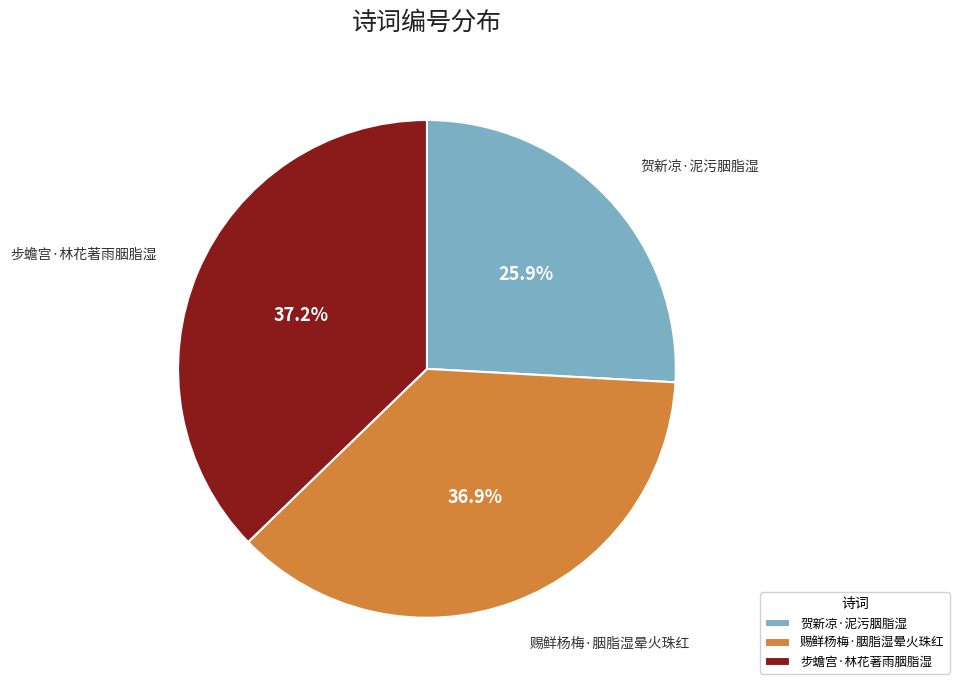

To the nearest percent, what percentage of the pie is 步蟾宫·林花著雨胭脂湿?

37%